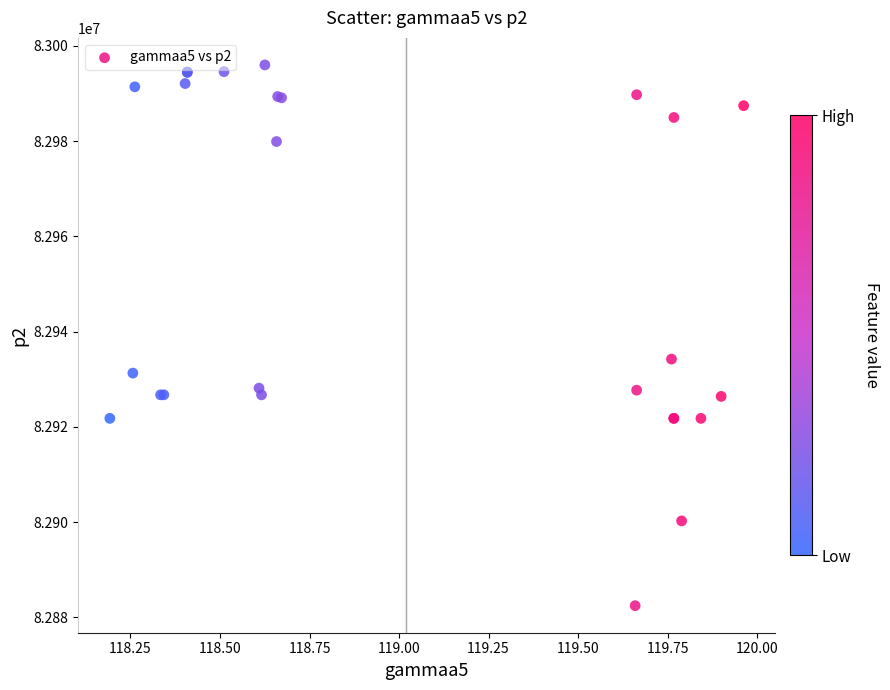

What Y value in the scatter plot is closest to 82939219?

82934226.3